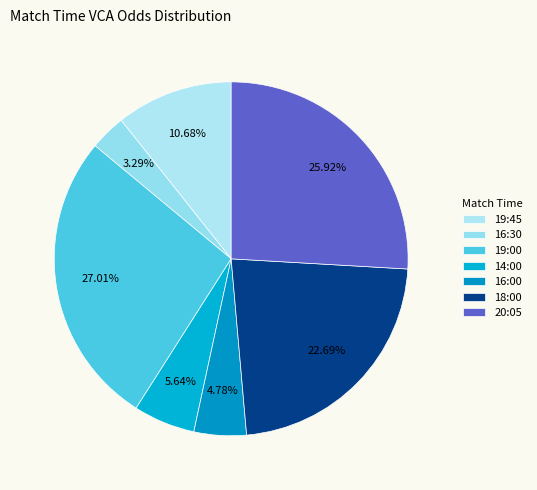

Count the number of slices in the pie.

7